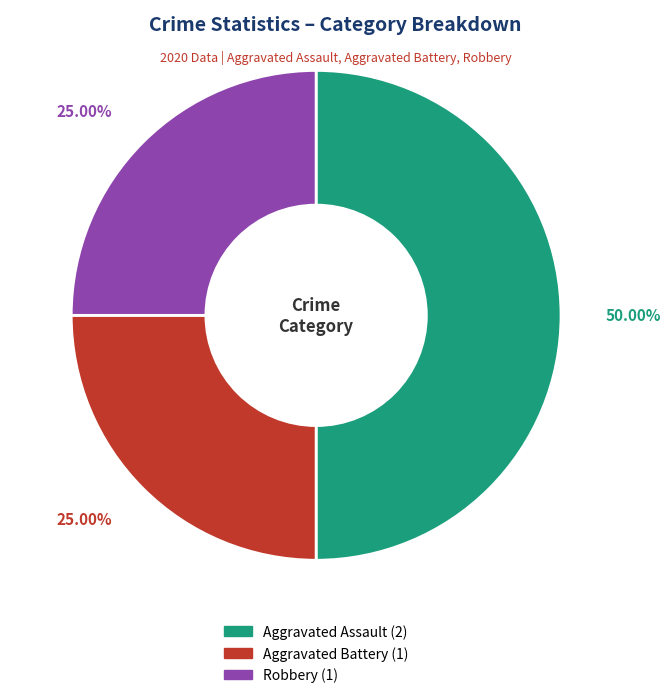

What is the ratio of the value at Aggravated Assault to the value at Aggravated Battery?

2.0